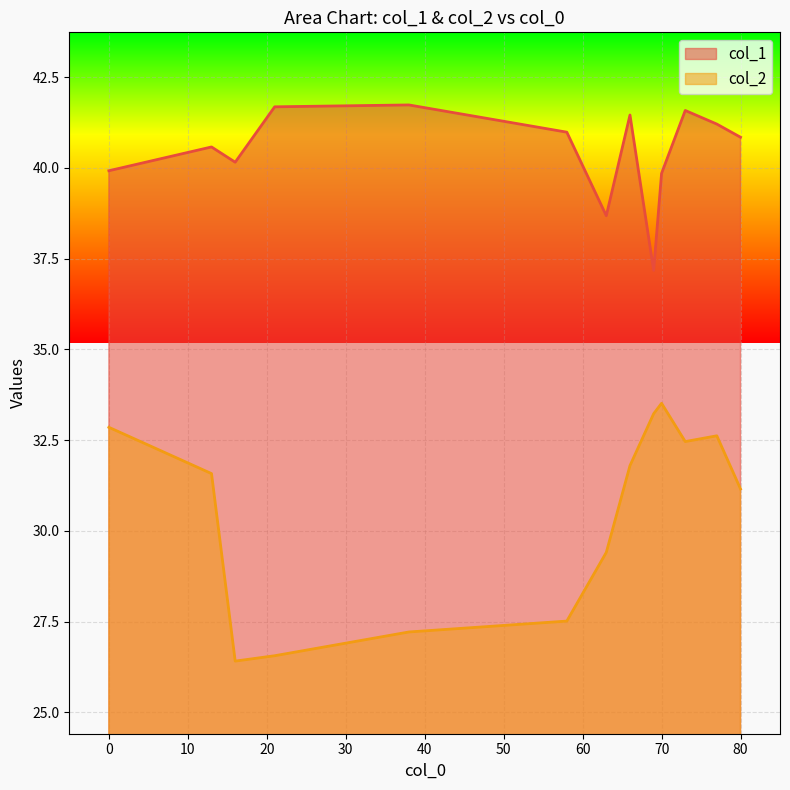

Which series has the largest total across all categories?

col_1